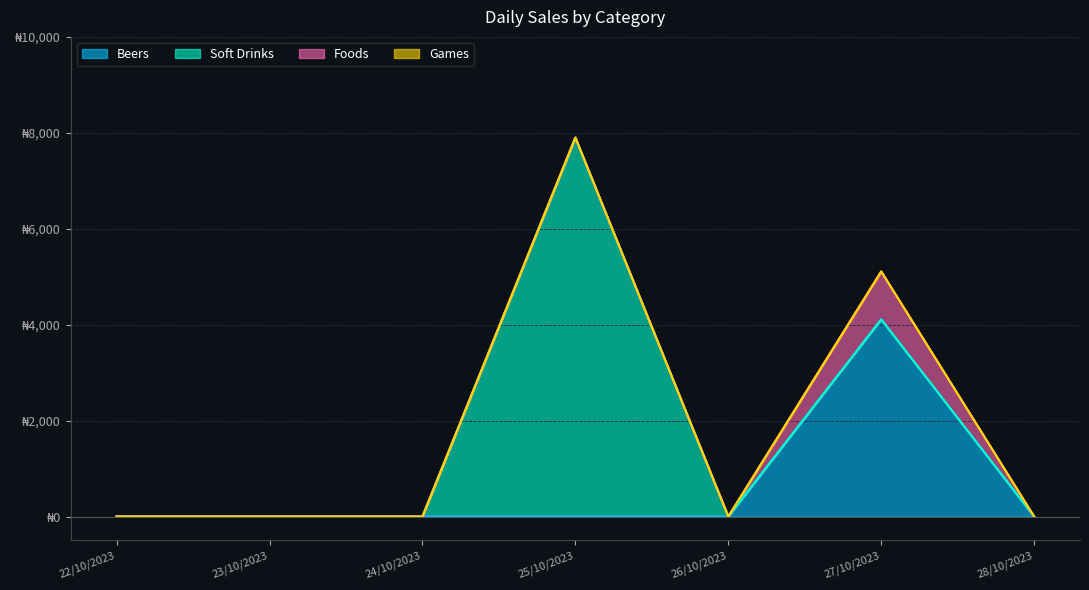

True or false: Foods and Soft Drinks intersect in this chart.

False